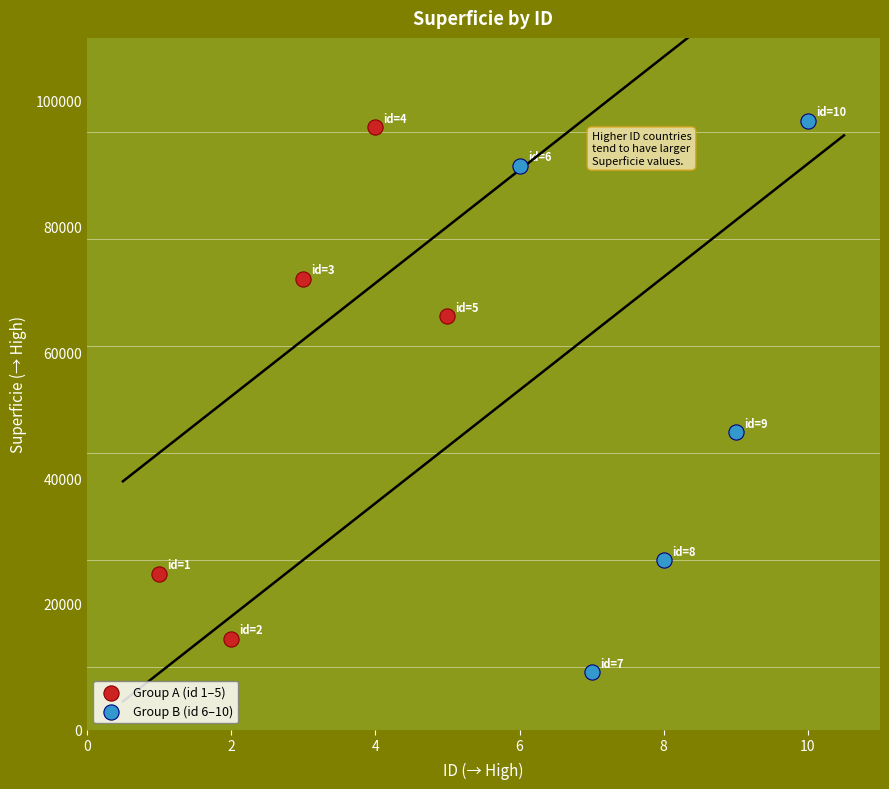

Which series has the widest spread of Y values?

Group B (id 6–10)